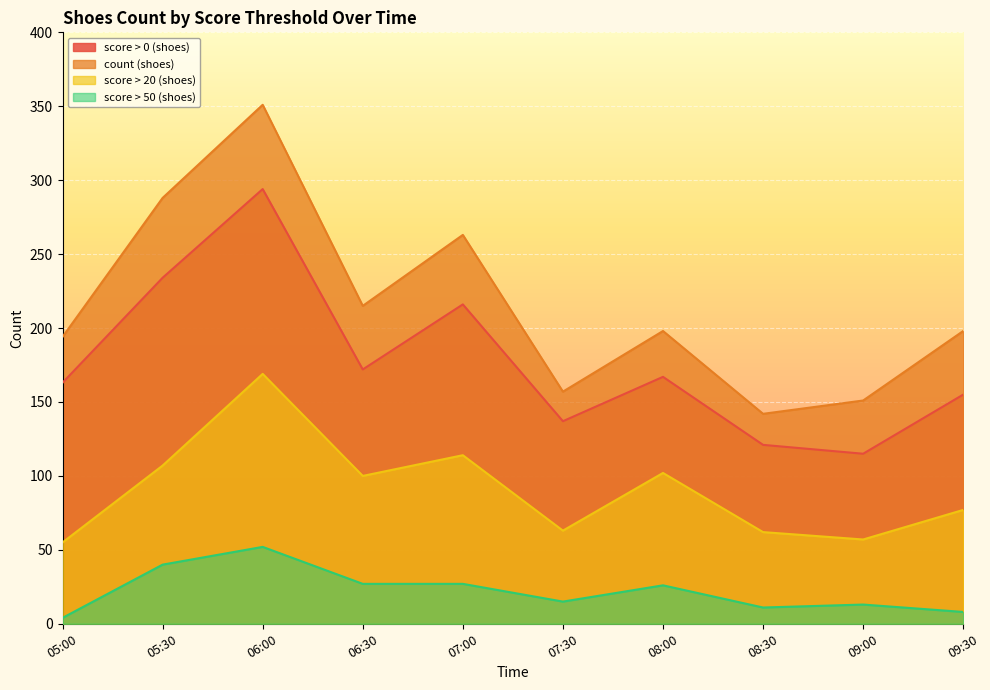

Reading right to left, transcribe all the data shown in this chart.

score > 0 (shoes): 09:30=155	09:00=115	08:30=121	08:00=167	07:30=137	07:00=216	06:30=172	06:00=294	05:30=234	05:00=163
count (shoes): 09:30=198	09:00=151	08:30=142	08:00=198	07:30=157	07:00=263	06:30=215	06:00=351	05:30=288	05:00=194
score > 20 (shoes): 09:30=77	09:00=57	08:30=62	08:00=102	07:30=63	07:00=114	06:30=100	06:00=169	05:30=107	05:00=55
score > 50 (shoes): 09:30=8	09:00=13	08:30=11	08:00=26	07:30=15	07:00=27	06:30=27	06:00=52	05:30=40	05:00=4